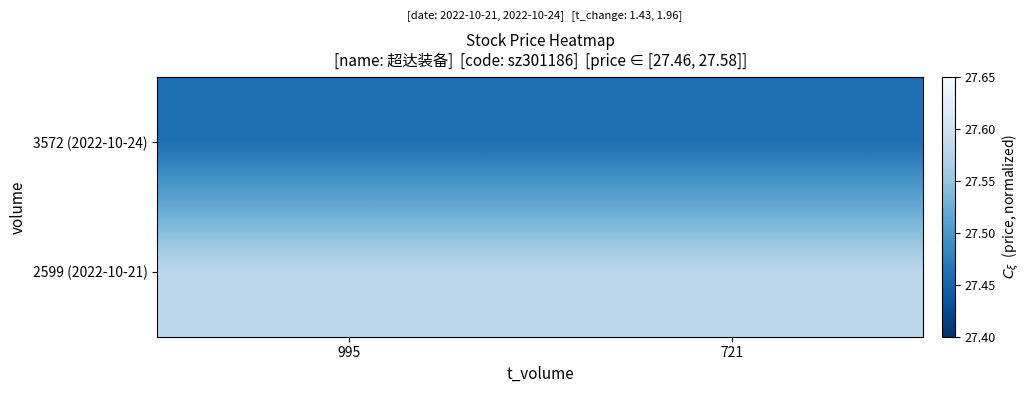

Which series has the largest range (max minus min)?

3572 (2022-10-24)